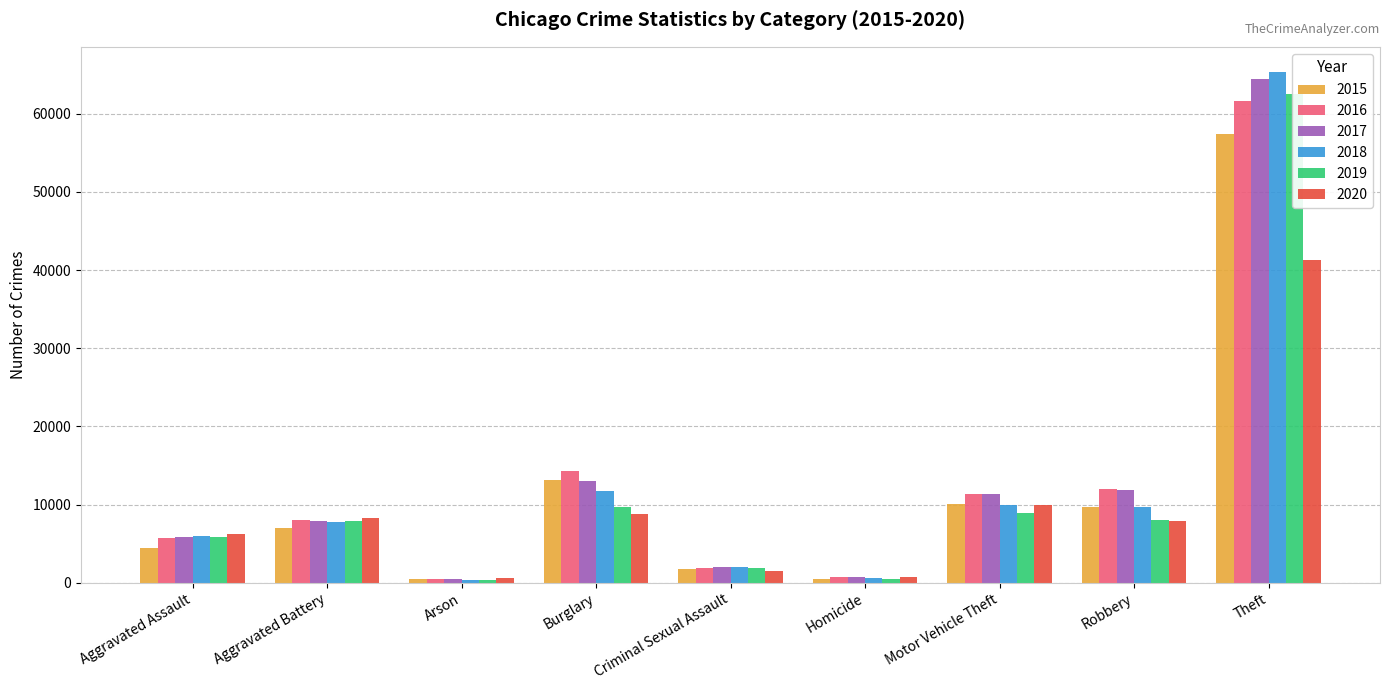

Reading left to right, what are all the values shown in this chart?

2015: Aggravated Assault=4480	Aggravated Battery=7019	Arson=448	Burglary=13184	Criminal Sexual Assault=1698	Homicide=496	Motor Vehicle Theft=10068	Robbery=9638	Theft=57350
2016: Aggravated Assault=5712	Aggravated Battery=8086	Arson=515	Burglary=14289	Criminal Sexual Assault=1848	Homicide=786	Motor Vehicle Theft=11285	Robbery=11960	Theft=61623
2017: Aggravated Assault=5793	Aggravated Battery=7845	Arson=444	Burglary=13001	Criminal Sexual Assault=1970	Homicide=672	Motor Vehicle Theft=11380	Robbery=11880	Theft=64386
2018: Aggravated Assault=6001	Aggravated Battery=7735	Arson=373	Burglary=11747	Criminal Sexual Assault=2029	Homicide=588	Motor Vehicle Theft=9984	Robbery=9681	Theft=65288
2019: Aggravated Assault=5841	Aggravated Battery=7858	Arson=376	Burglary=9638	Criminal Sexual Assault=1908	Homicide=499	Motor Vehicle Theft=8977	Robbery=7995	Theft=62494
2020: Aggravated Assault=6264	Aggravated Battery=8319	Arson=588	Burglary=8758	Criminal Sexual Assault=1482	Homicide=787	Motor Vehicle Theft=9959	Robbery=7855	Theft=41332